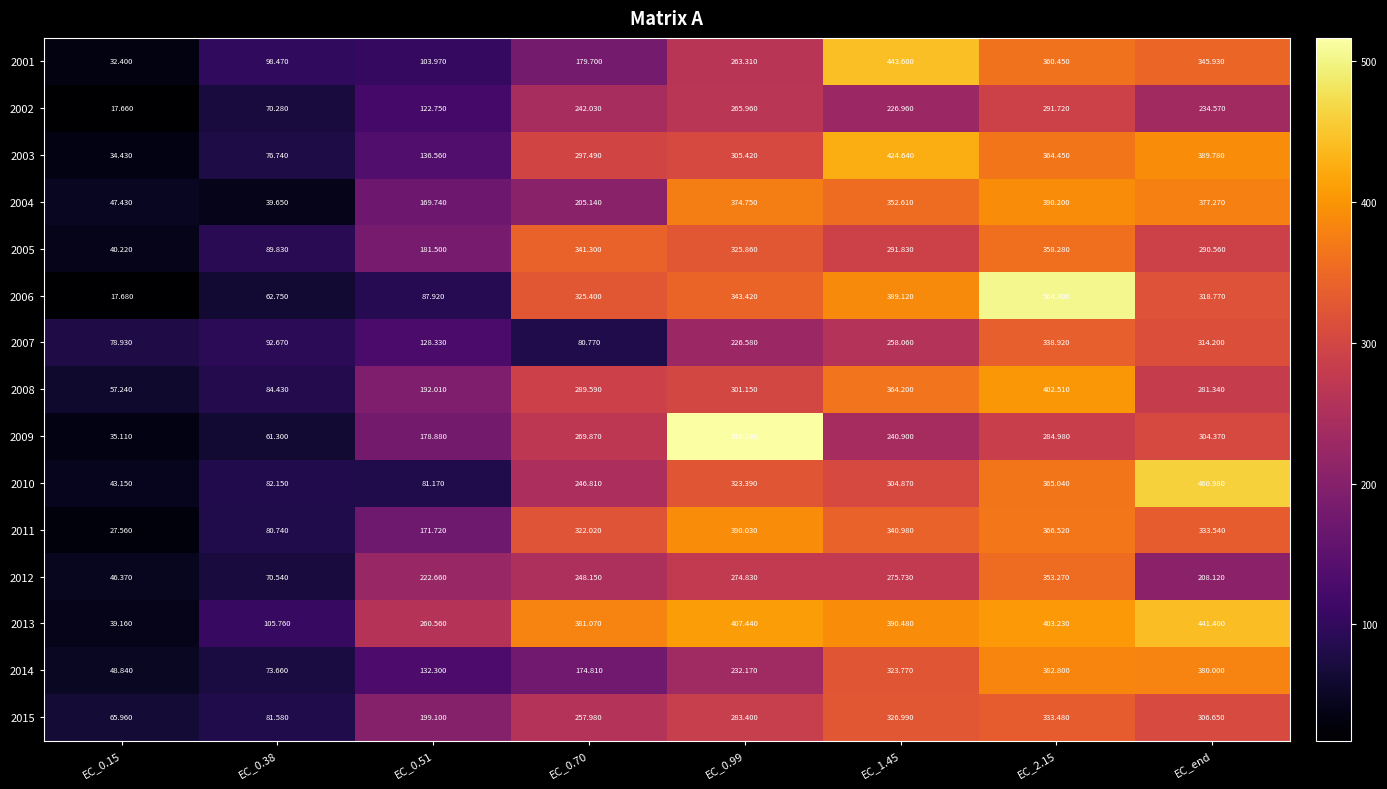

Between EC_0.15 and EC_end, which series saw the biggest shift?

2010